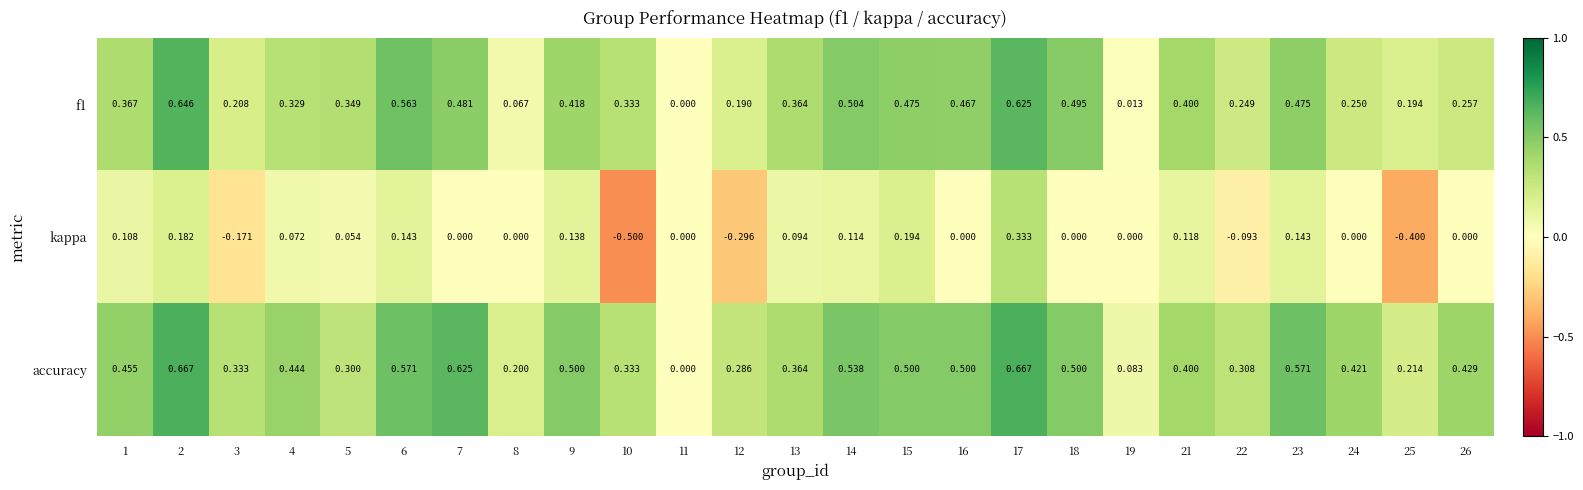

What is the difference between the highest and lowest values at 4?

0.4